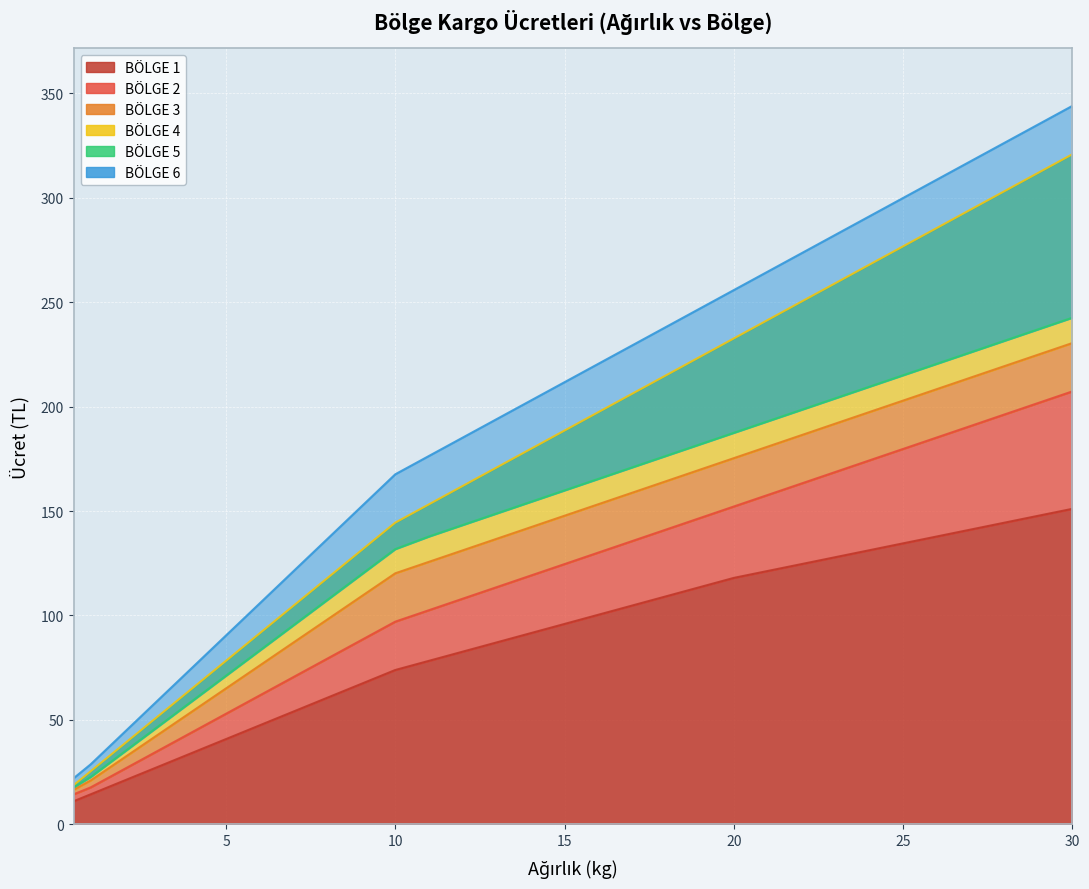

What is the difference between the maximum and minimum values in the BÖLGE 2 series?

192.9